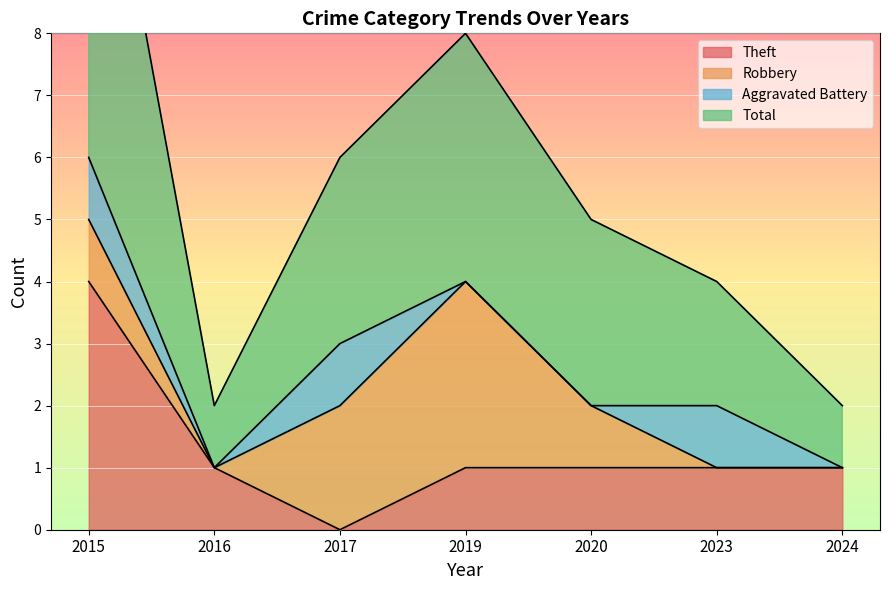

What is the difference between the maximum and minimum values in the Theft series?

4